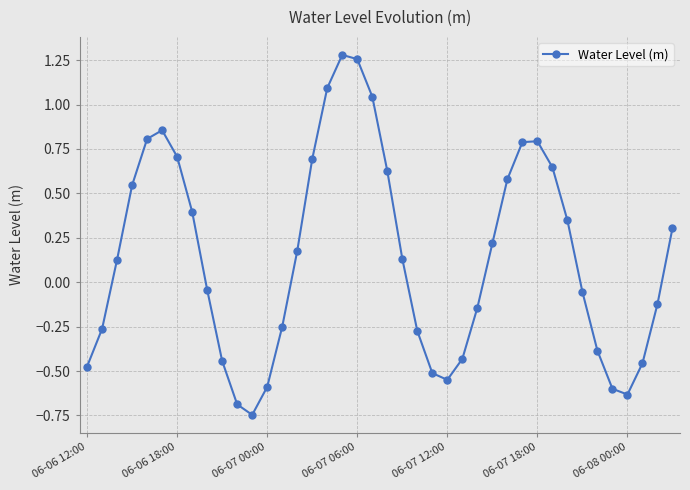

How many values are below 0?

19